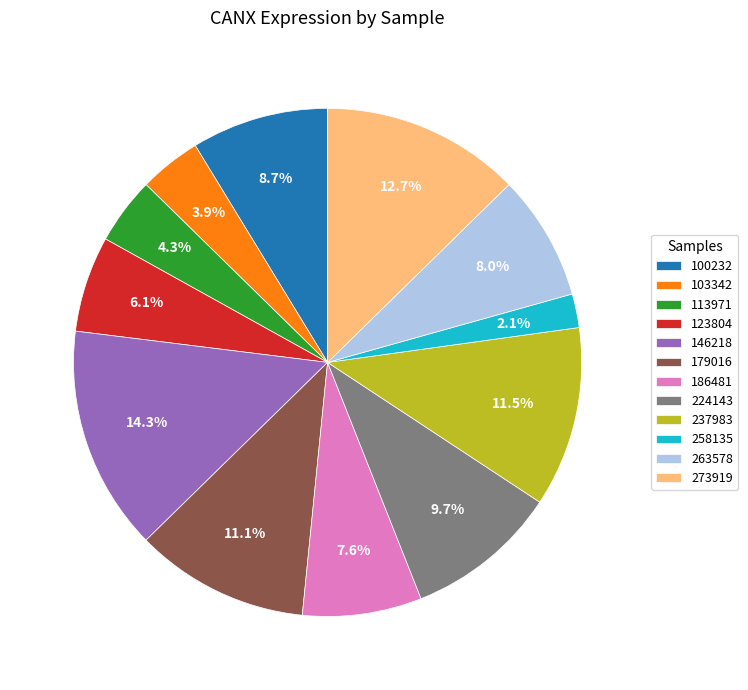

How many segments does this pie chart have?

12